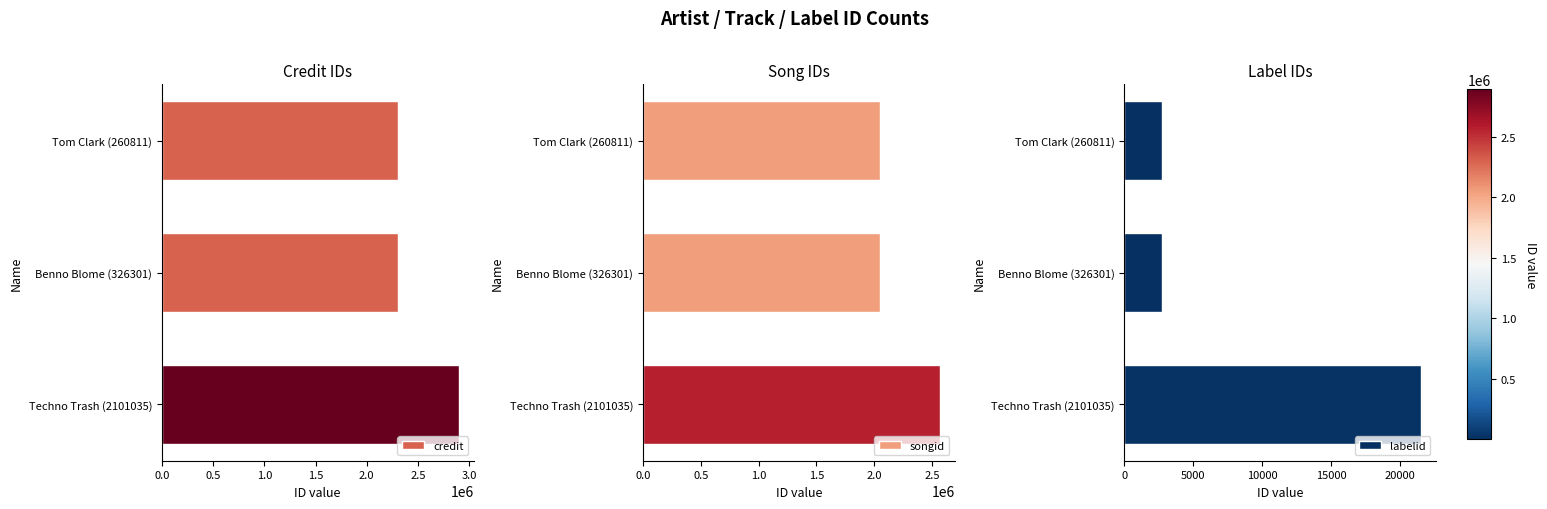

What is the value of the credit bar at the 2nd from the left?

2301849